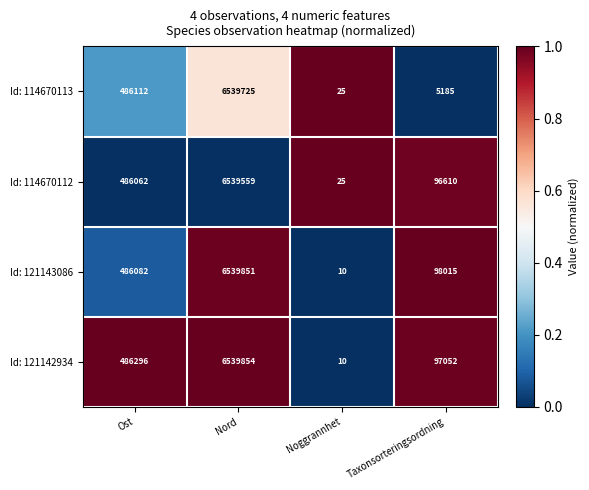

What is the difference between the maximum and minimum values in the Id: 121143086 series?

6539841